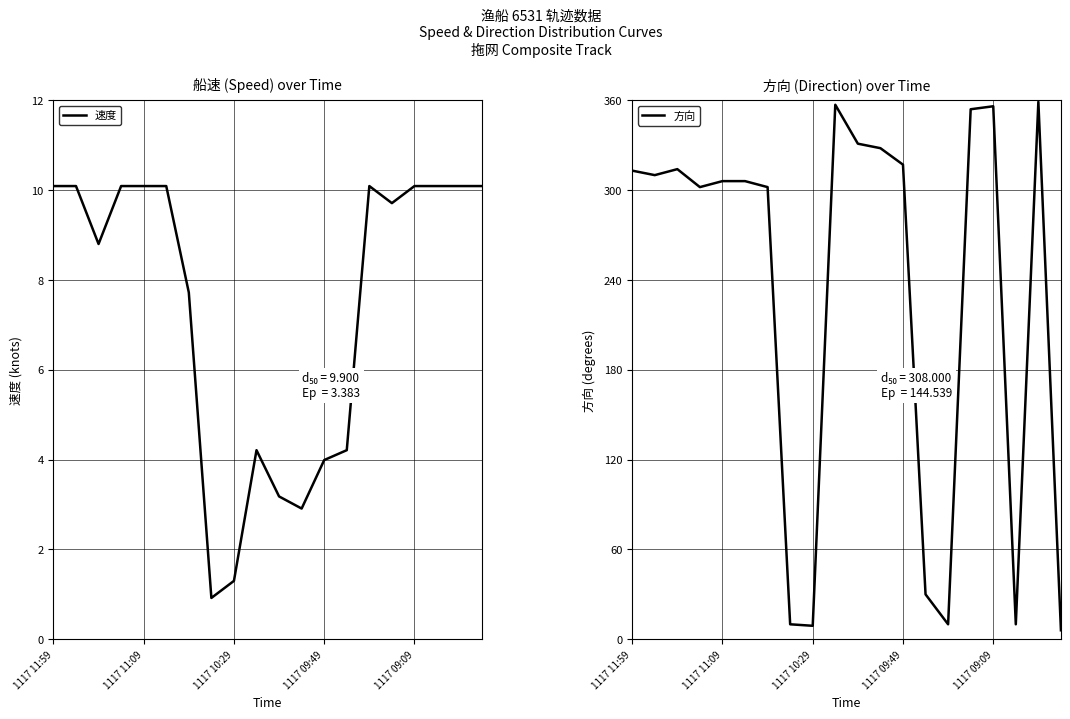

What is the maximum value for 方向?

359